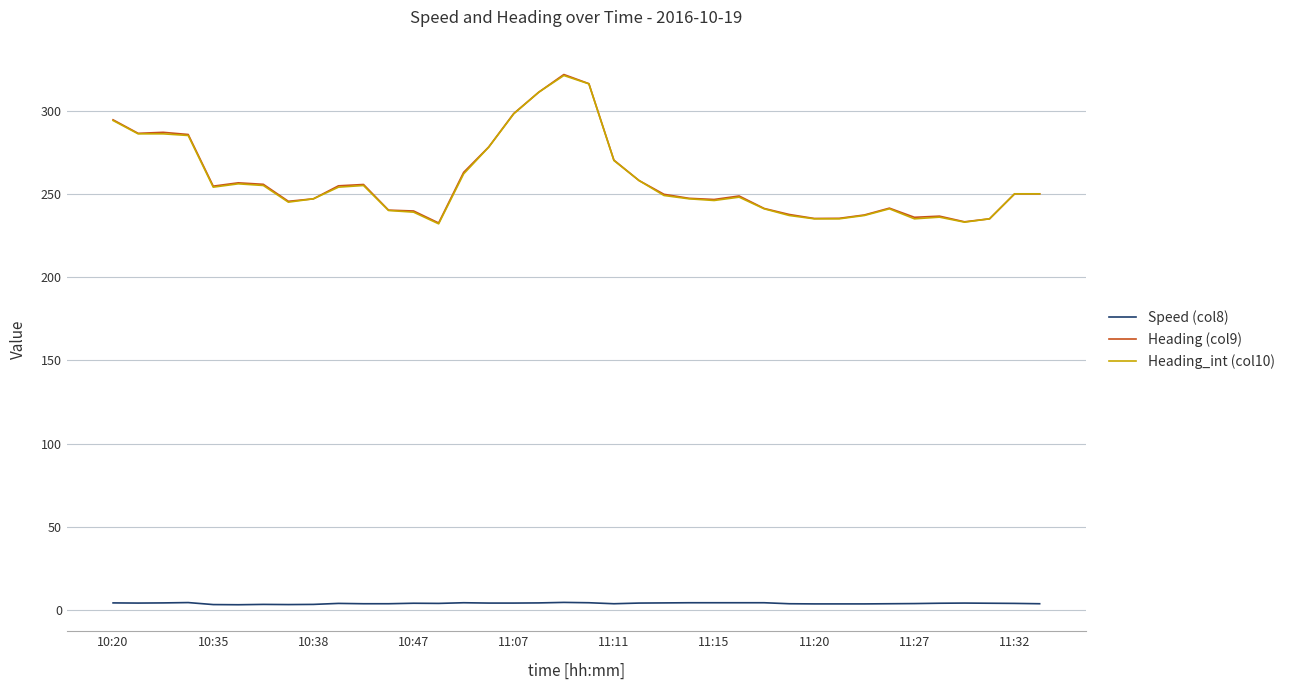

True or false: Speed (col8) and Heading (col9) cross at least once.

False